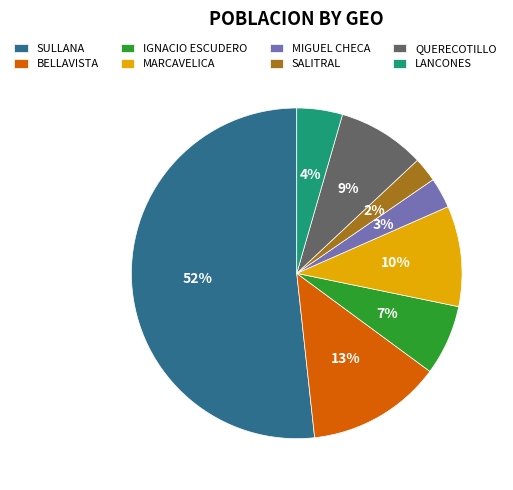

Which category has the biggest portion of the pie?

SULLANA